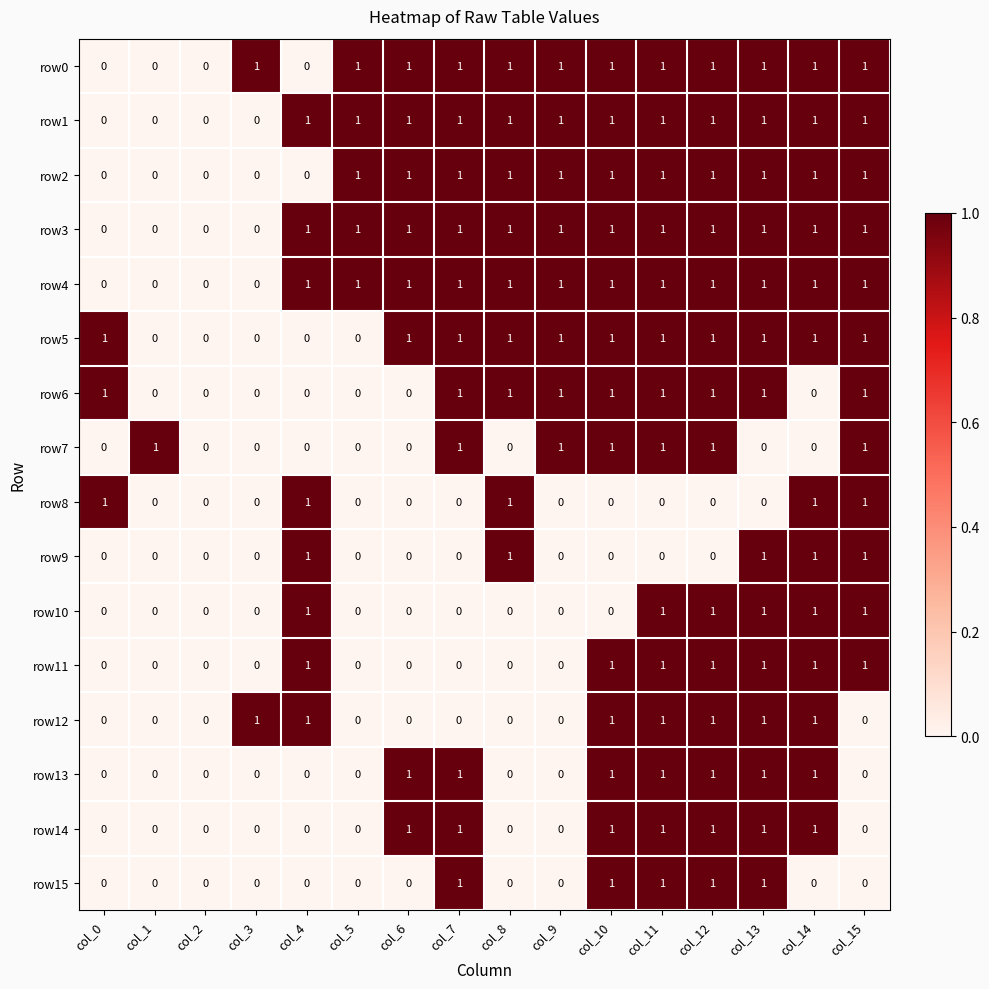

Count the number of categories in the chart.

16